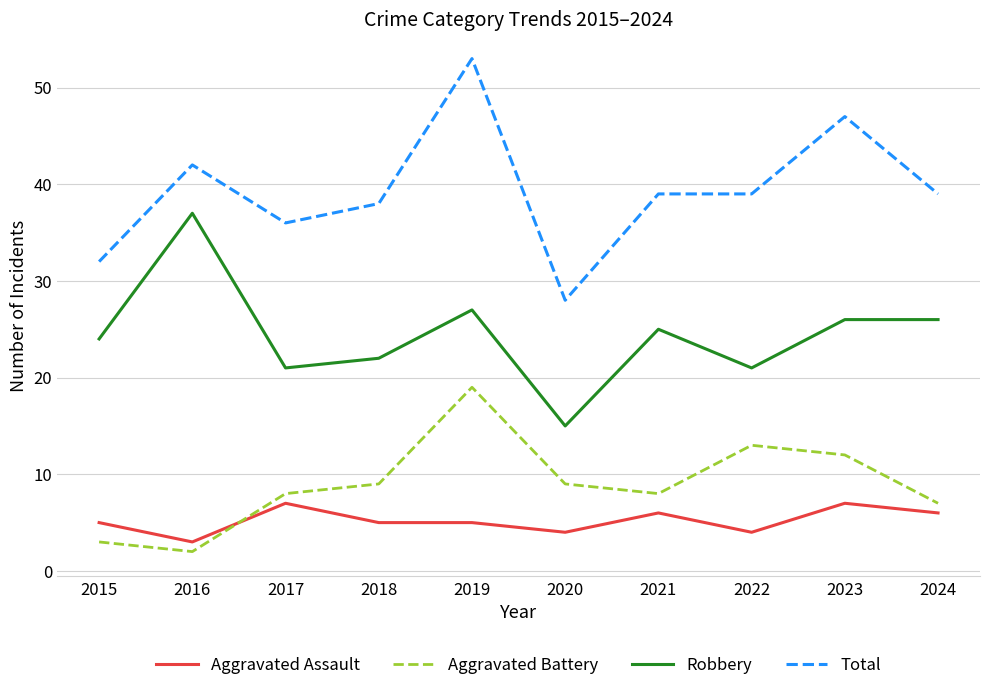

Which series changed the most between 2015 and 2023?

Total